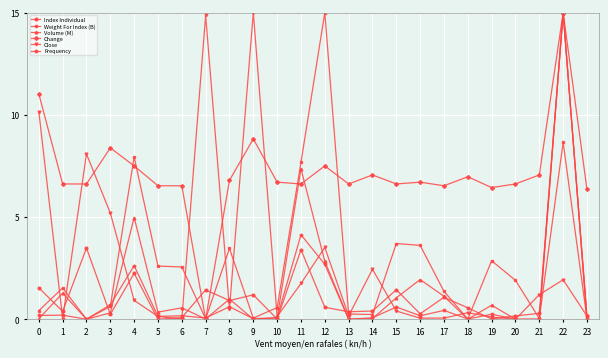

What is the maximum value for Change?

15.0